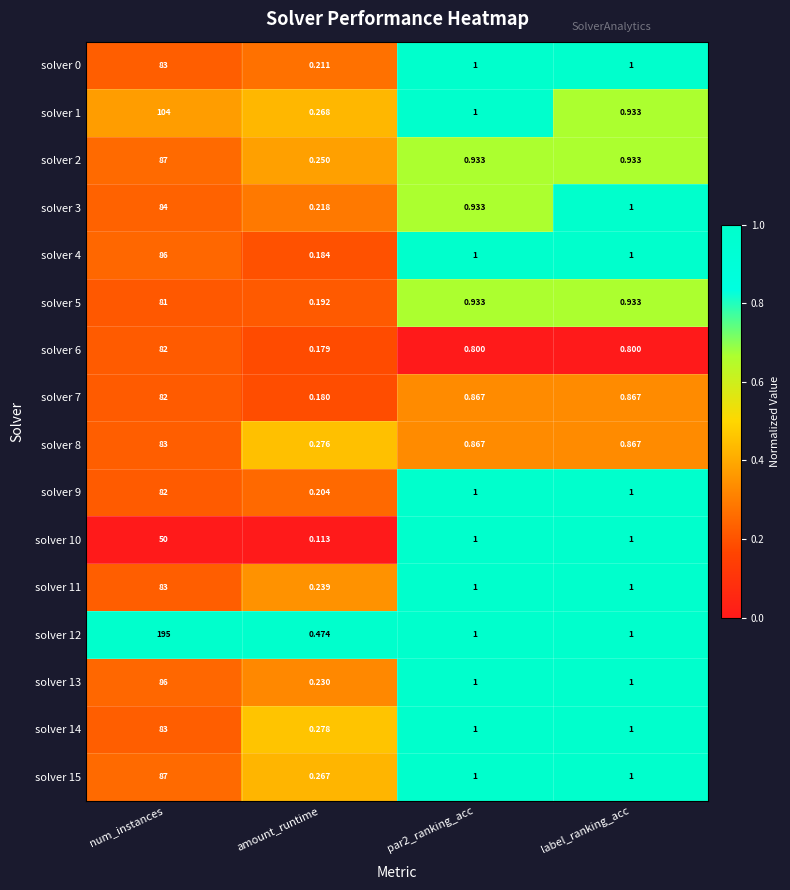

At which label does solver 15 reach its minimum?

amount_runtime